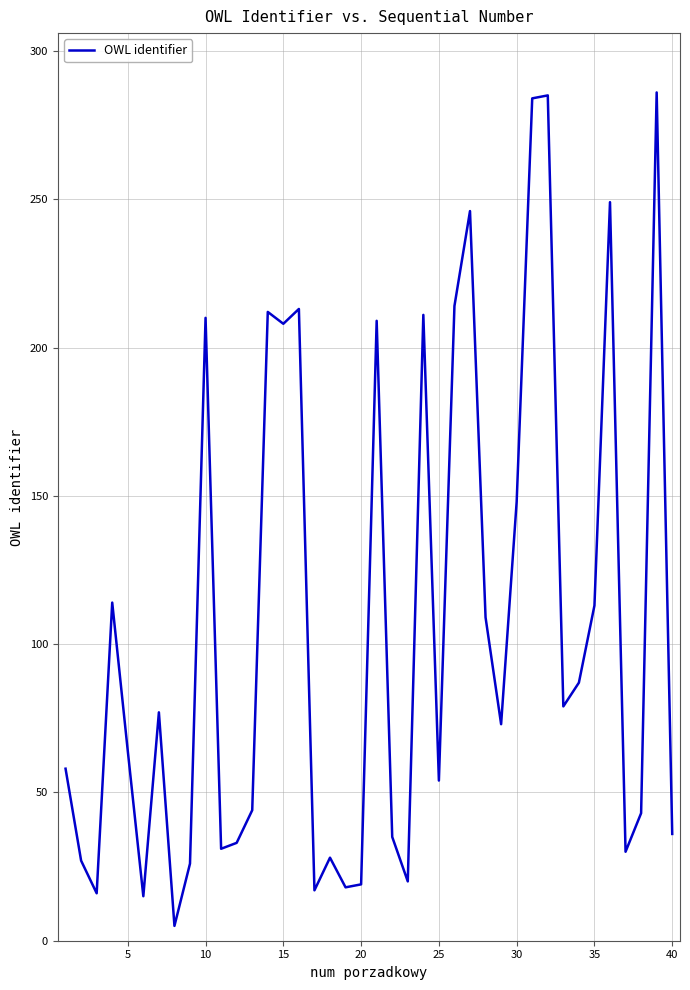

What is the maximum value shown in the chart?

286